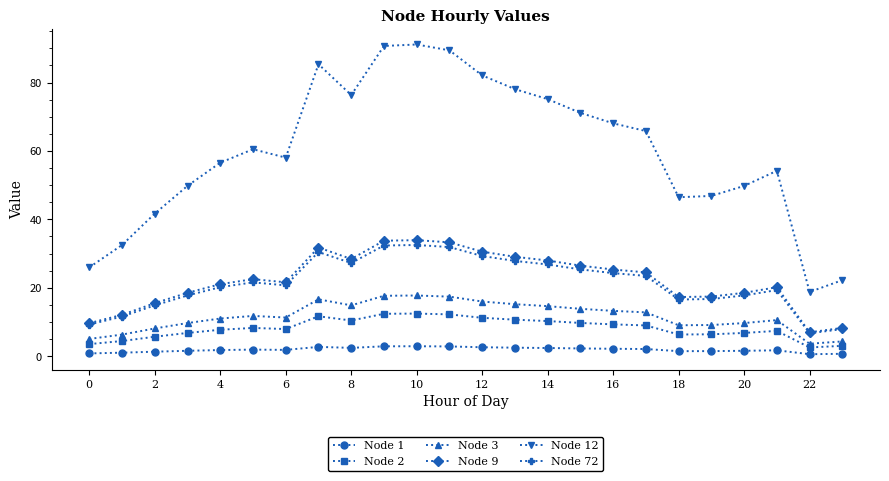

Does the chart display data point markers on the line(s)?

Yes